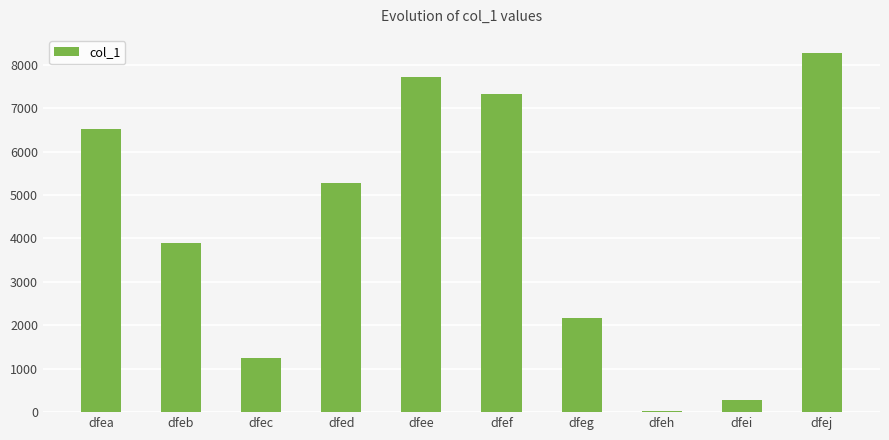

Between dfej and dfea, which is larger?

dfej